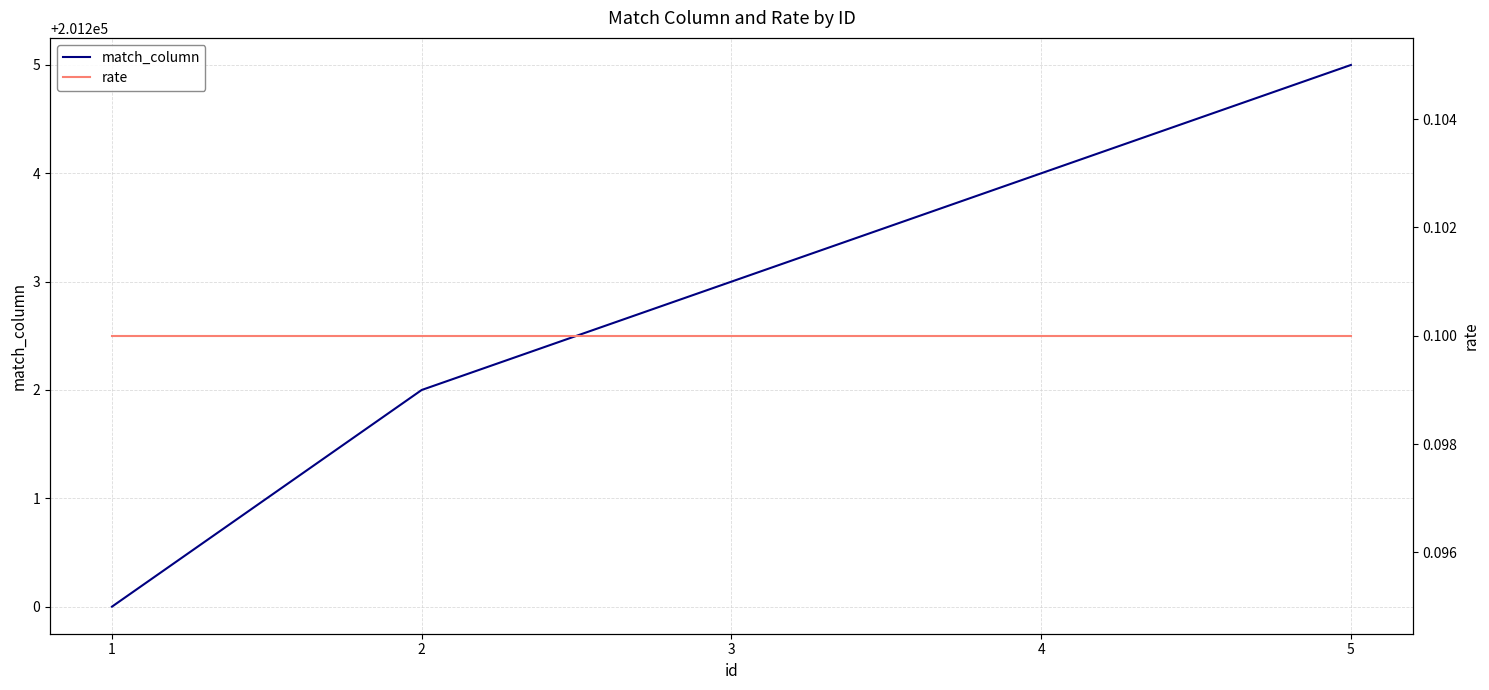

The value of rate at 4 is 0.1. True or false?

True